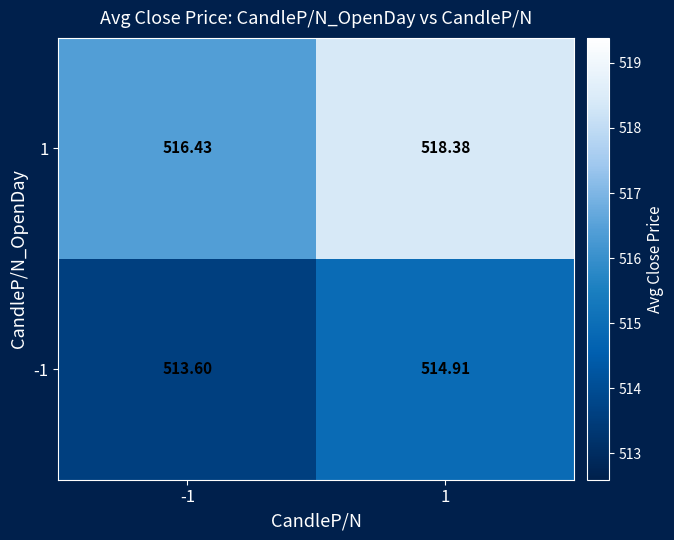

List the series in order of their peak value, highest first.

1, -1